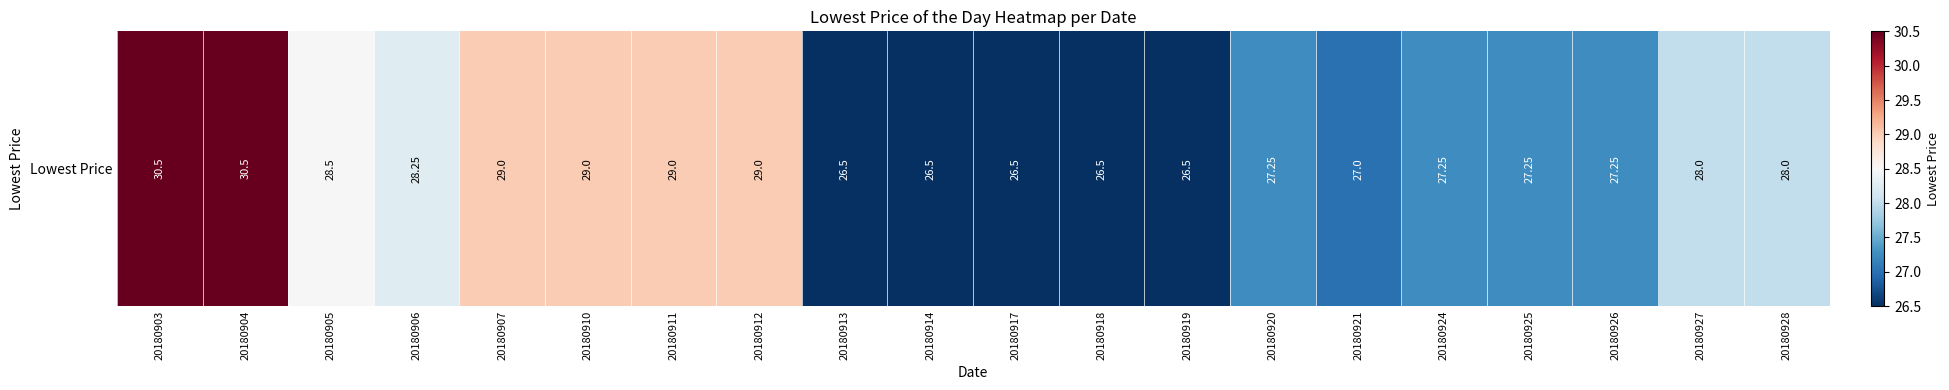

Between 20180903 and 20180906, which is larger?

20180903